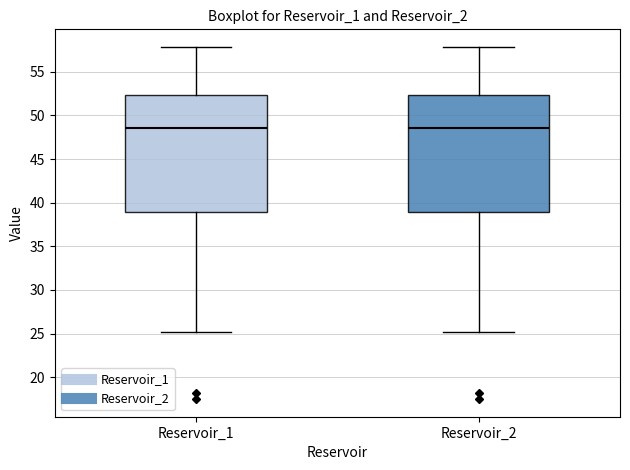

Reading left to right, transcribe this box plot: for each box, give where its median line is, the range the box spans, and where its two whiskers end, as read against the y-axis. The values are not printed on the chart, so give them approximately, as read against the axis.

Reservoir_1: median 48.5, box 39.0 to 52.5, whiskers 25.0 to 58.0
Reservoir_2: median 48.5, box 39.0 to 52.5, whiskers 25.0 to 58.0